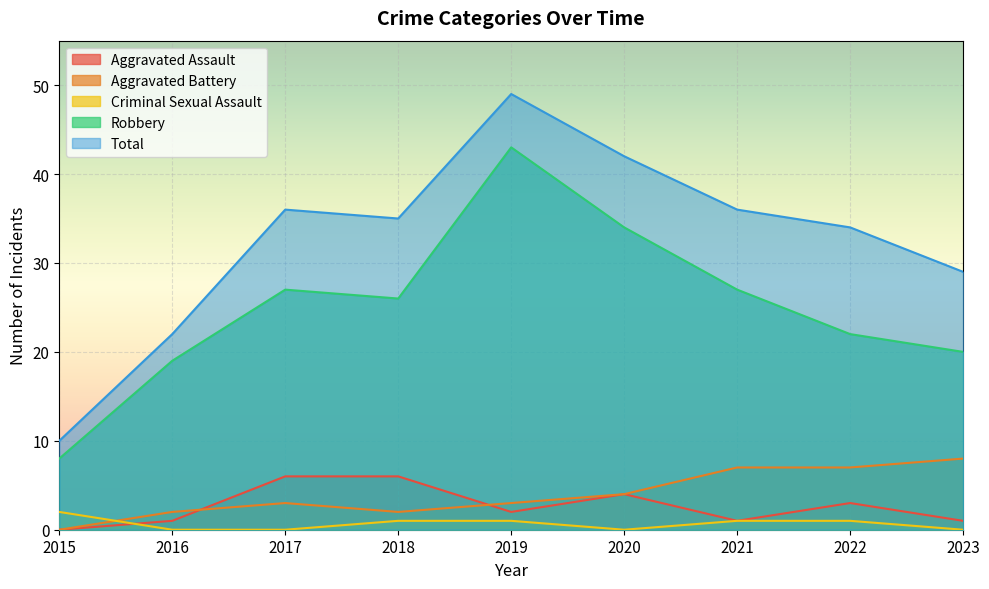

Which category has the lowest value in the Aggravated Assault series?

2015